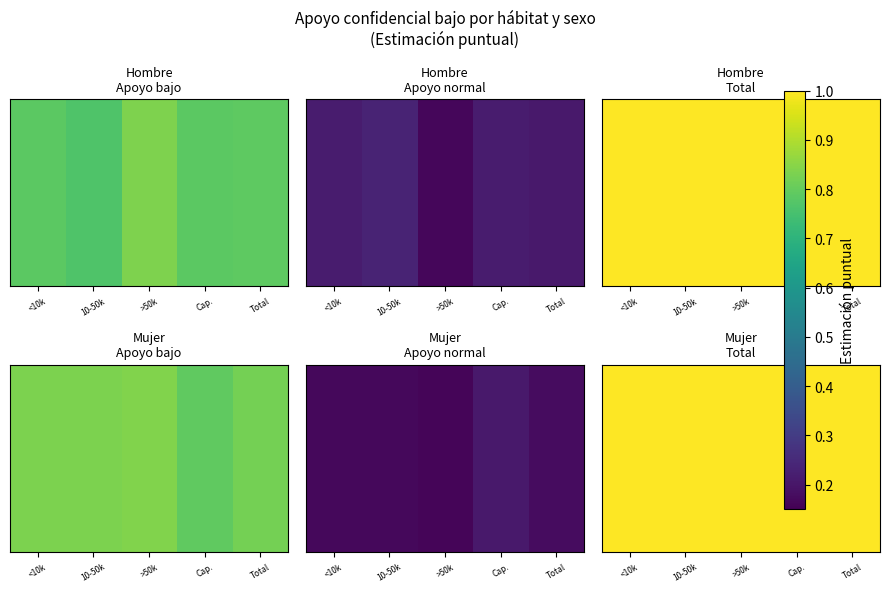

What is the maximum value for 10-50.000 hab?

1.0